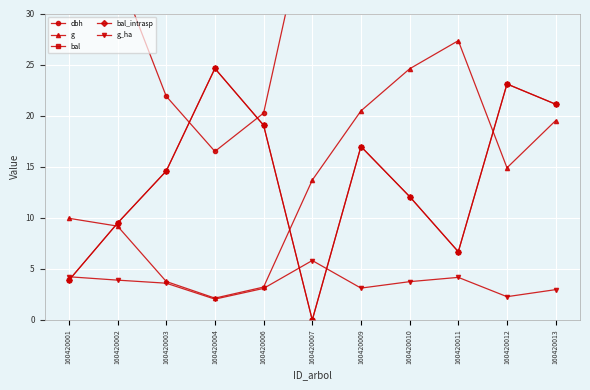

How many lines are shown in the chart?

5